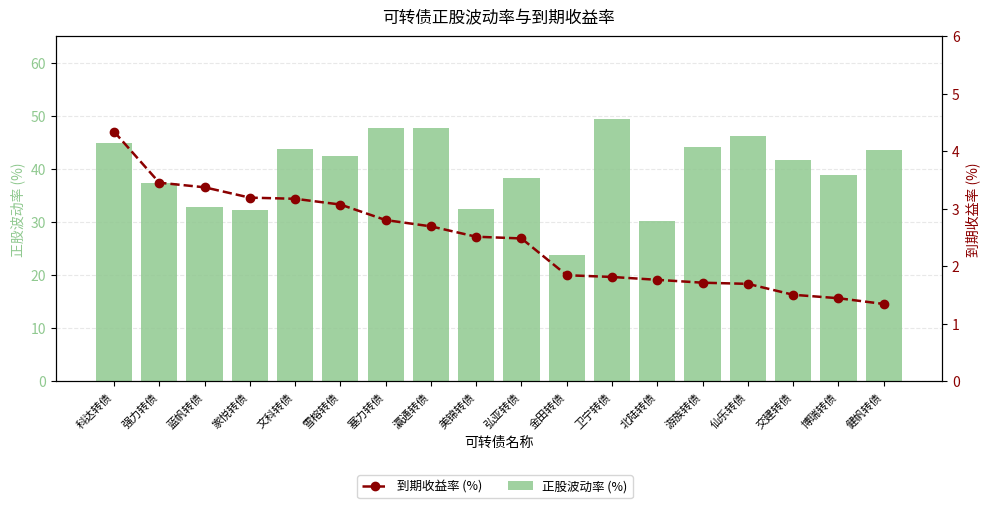

Which series changed the most between 强力转债 and 弘亚转债?

到期收益率 (%)